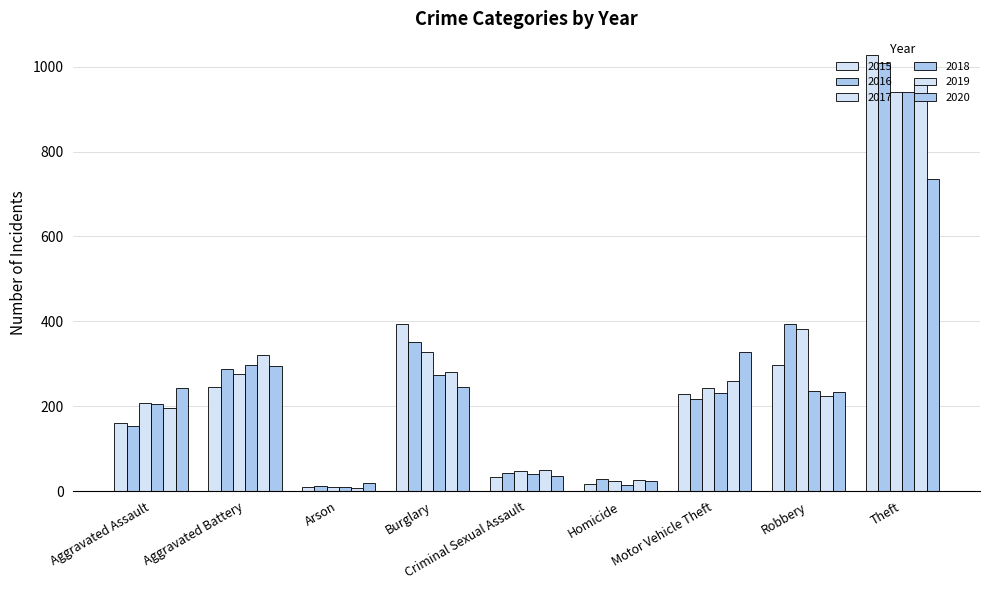

What position from the right is Burglary?

6